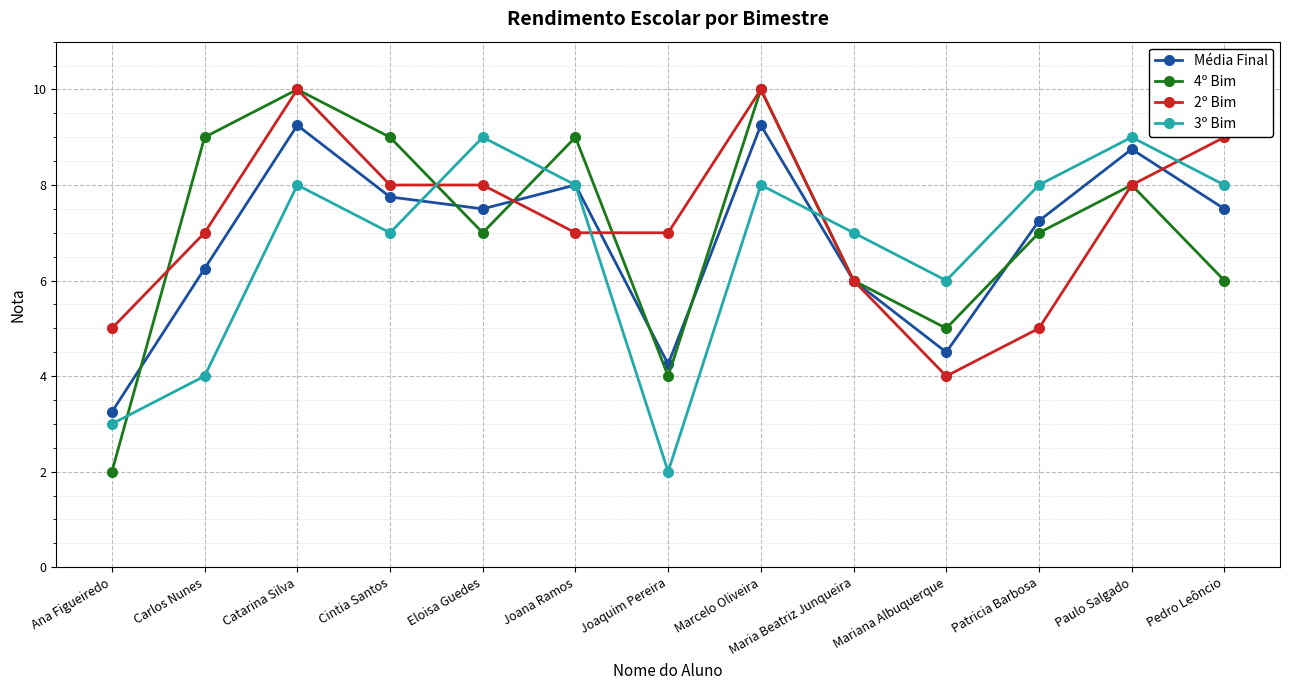

Where do 3º Bim and 4º Bim first cross each other?

Ana Figueiredo and Carlos Nunes